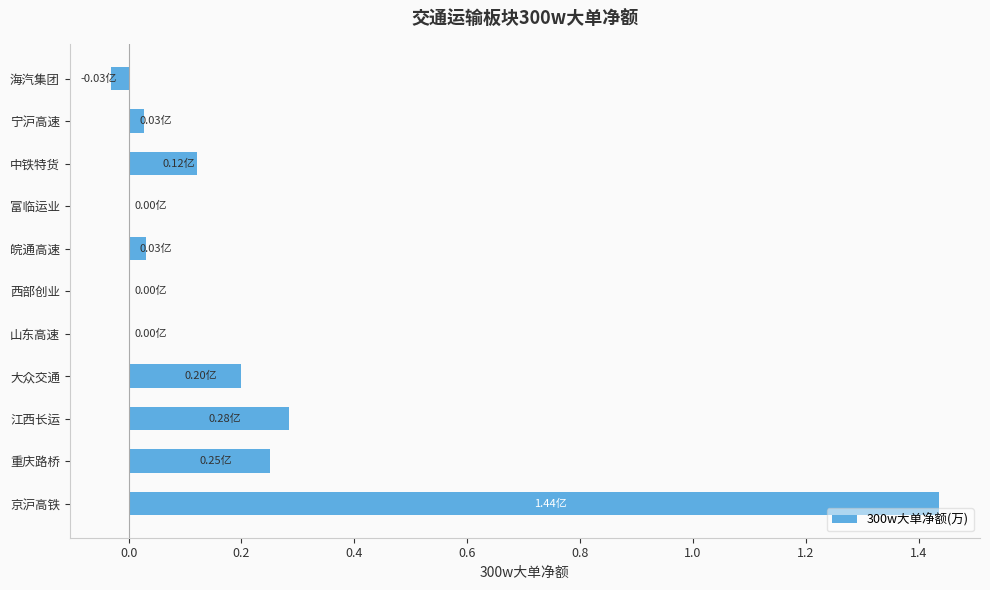

Are the bars grouped side by side (vs. stacked)?

No